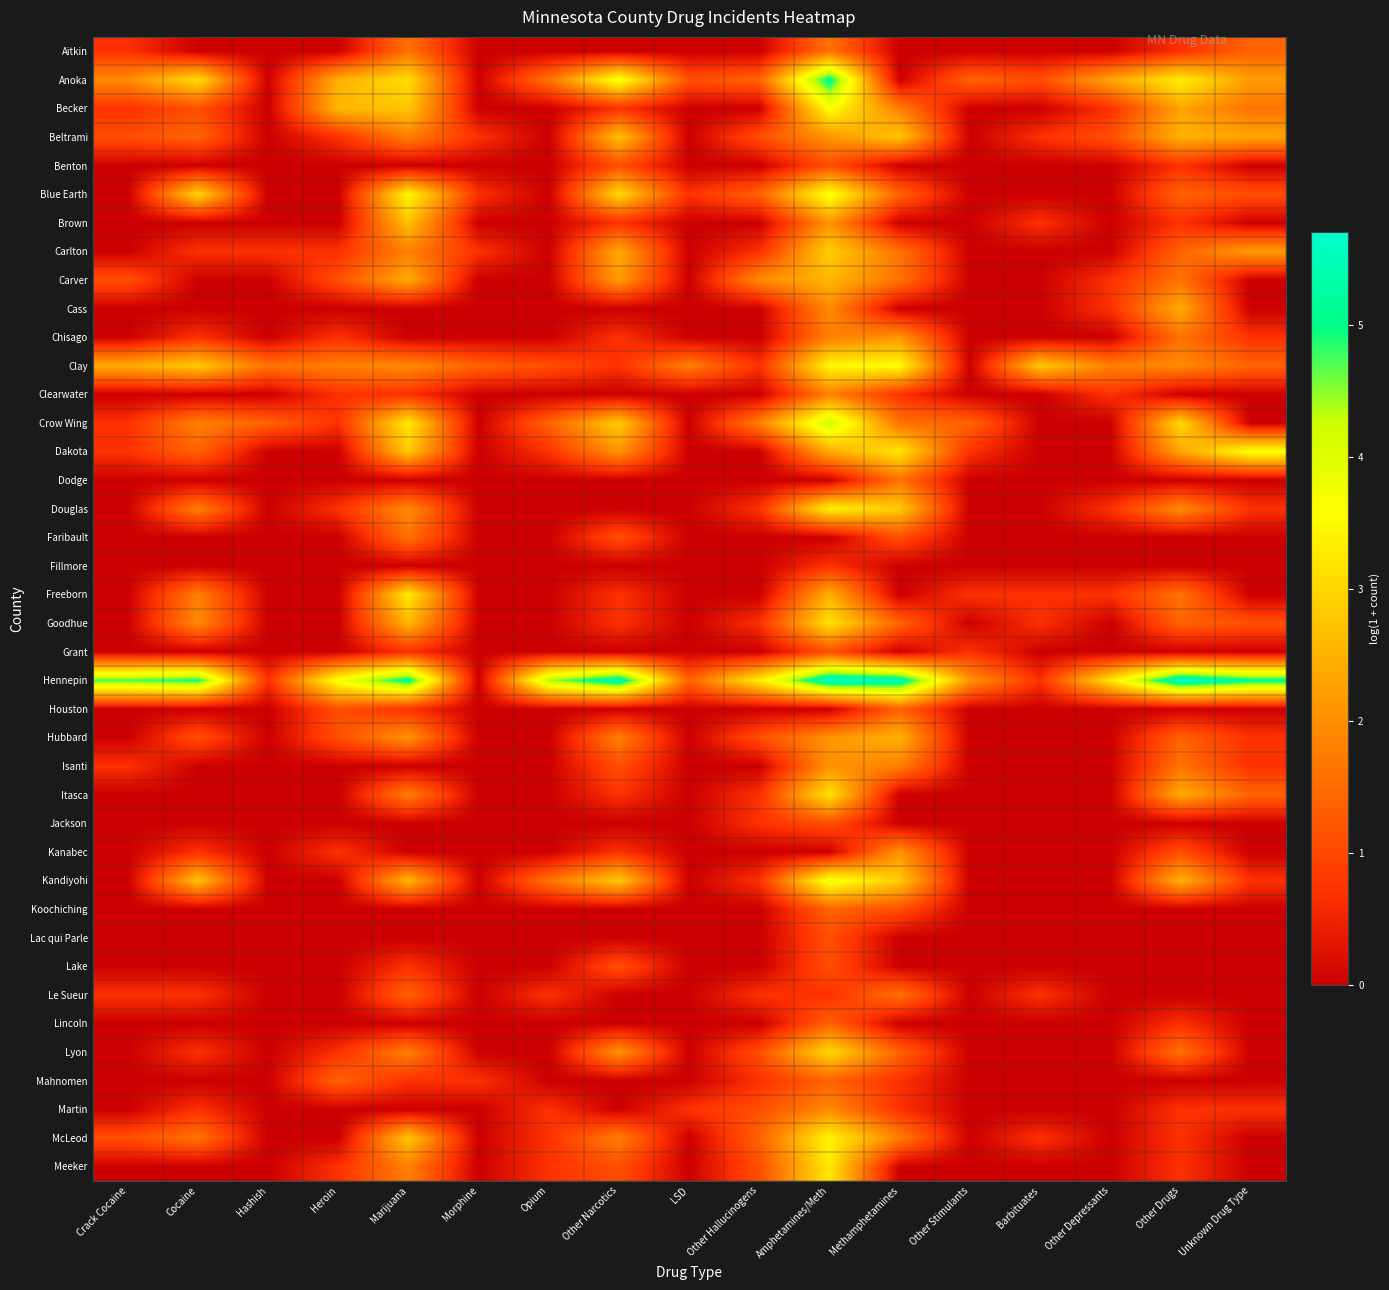

Reading right to left, extract all data points from this chart.

Aitkin: Unknown Drug Type=1.4	Other Drugs=0.7	Other Depressants=0.0	Barbituates=0.0	Other Stimulants=0.0	Methamphetamines=0.0	Amphetamines/Meth=1.6	Other Hallucinogens=0.0	LSD=0.0	Other Narcotics=0.0	Opium=0.0	Morphine=0.0	Marijuana=1.6	Heroin=0.0	Hashish=0.0	Cocaine=0.0	Crack Cocaine=0.7
Anoka: Unknown Drug Type=2.2	Other Drugs=3.3	Other Depressants=2.3	Barbituates=1.1	Other Stimulants=1.4	Methamphetamines=0.0	Amphetamines/Meth=5.2	Other Hallucinogens=1.4	LSD=1.1	Other Narcotics=3.7	Opium=1.6	Morphine=0.0	Marijuana=3.1	Heroin=2.5	Hashish=0.0	Cocaine=3.1	Crack Cocaine=1.9
Becker: Unknown Drug Type=1.6	Other Drugs=2.3	Other Depressants=0.7	Barbituates=0.0	Other Stimulants=0.0	Methamphetamines=1.8	Amphetamines/Meth=3.6	Other Hallucinogens=0.0	LSD=0.0	Other Narcotics=0.7	Opium=0.0	Morphine=0.0	Marijuana=2.8	Heroin=2.6	Hashish=0.0	Cocaine=1.1	Crack Cocaine=0.7
Beltrami: Unknown Drug Type=2.3	Other Drugs=2.5	Other Depressants=1.1	Barbituates=0.7	Other Stimulants=0.0	Methamphetamines=2.8	Amphetamines/Meth=2.1	Other Hallucinogens=1.1	LSD=0.0	Other Narcotics=2.7	Opium=0.0	Morphine=0.7	Marijuana=1.8	Heroin=0.7	Hashish=0.0	Cocaine=1.4	Crack Cocaine=1.1
Benton: Unknown Drug Type=0.0	Other Drugs=0.7	Other Depressants=0.0	Barbituates=0.0	Other Stimulants=0.0	Methamphetamines=0.0	Amphetamines/Meth=1.1	Other Hallucinogens=0.0	LSD=0.0	Other Narcotics=1.1	Opium=0.0	Morphine=0.0	Marijuana=0.0	Heroin=0.0	Hashish=0.0	Cocaine=0.0	Crack Cocaine=0.0
Blue Earth: Unknown Drug Type=1.1	Other Drugs=1.4	Other Depressants=0.0	Barbituates=0.0	Other Stimulants=0.0	Methamphetamines=1.4	Amphetamines/Meth=3.7	Other Hallucinogens=1.4	LSD=0.7	Other Narcotics=3.0	Opium=0.0	Morphine=0.7	Marijuana=3.5	Heroin=0.0	Hashish=0.0	Cocaine=3.0	Crack Cocaine=0.0
Brown: Unknown Drug Type=0.0	Other Drugs=0.7	Other Depressants=0.0	Barbituates=0.7	Other Stimulants=0.0	Methamphetamines=0.0	Amphetamines/Meth=2.1	Other Hallucinogens=0.0	LSD=0.0	Other Narcotics=0.7	Opium=0.0	Morphine=0.0	Marijuana=2.7	Heroin=0.0	Hashish=0.0	Cocaine=0.0	Crack Cocaine=0.0
Carlton: Unknown Drug Type=2.2	Other Drugs=1.4	Other Depressants=0.0	Barbituates=0.0	Other Stimulants=0.0	Methamphetamines=1.6	Amphetamines/Meth=2.9	Other Hallucinogens=0.7	LSD=0.0	Other Narcotics=2.4	Opium=0.0	Morphine=0.7	Marijuana=1.8	Heroin=0.7	Hashish=0.7	Cocaine=0.7	Crack Cocaine=0.0
Carver: Unknown Drug Type=0.0	Other Drugs=1.6	Other Depressants=0.7	Barbituates=0.0	Other Stimulants=0.0	Methamphetamines=1.6	Amphetamines/Meth=2.6	Other Hallucinogens=1.9	LSD=0.0	Other Narcotics=2.2	Opium=0.0	Morphine=0.0	Marijuana=2.4	Heroin=1.1	Hashish=0.0	Cocaine=0.0	Crack Cocaine=1.1
Cass: Unknown Drug Type=0.0	Other Drugs=2.4	Other Depressants=0.7	Barbituates=0.0	Other Stimulants=0.0	Methamphetamines=0.0	Amphetamines/Meth=1.9	Other Hallucinogens=0.0	LSD=0.0	Other Narcotics=0.0	Opium=0.0	Morphine=0.0	Marijuana=0.0	Heroin=0.0	Hashish=0.0	Cocaine=0.0	Crack Cocaine=0.0
Chisago: Unknown Drug Type=0.7	Other Drugs=1.6	Other Depressants=0.0	Barbituates=0.0	Other Stimulants=0.0	Methamphetamines=2.1	Amphetamines/Meth=1.8	Other Hallucinogens=0.0	LSD=0.0	Other Narcotics=0.7	Opium=0.0	Morphine=0.0	Marijuana=0.0	Heroin=0.7	Hashish=0.0	Cocaine=0.7	Crack Cocaine=0.0
Clay: Unknown Drug Type=1.4	Other Drugs=1.9	Other Depressants=1.8	Barbituates=2.8	Other Stimulants=0.0	Methamphetamines=3.6	Amphetamines/Meth=3.5	Other Hallucinogens=0.7	LSD=1.8	Other Narcotics=0.7	Opium=1.1	Morphine=1.4	Marijuana=1.9	Heroin=1.8	Hashish=1.6	Cocaine=2.8	Crack Cocaine=2.4
Clearwater: Unknown Drug Type=0.0	Other Drugs=0.0	Other Depressants=0.7	Barbituates=0.0	Other Stimulants=0.0	Methamphetamines=0.7	Amphetamines/Meth=1.8	Other Hallucinogens=0.0	LSD=0.0	Other Narcotics=0.0	Opium=0.0	Morphine=0.0	Marijuana=0.7	Heroin=0.7	Hashish=0.0	Cocaine=0.0	Crack Cocaine=0.0
Crow Wing: Unknown Drug Type=0.0	Other Drugs=3.0	Other Depressants=0.0	Barbituates=0.0	Other Stimulants=1.4	Methamphetamines=1.6	Amphetamines/Meth=4.3	Other Hallucinogens=1.8	LSD=0.0	Other Narcotics=2.8	Opium=1.4	Morphine=0.0	Marijuana=3.3	Heroin=0.7	Hashish=1.4	Cocaine=1.8	Crack Cocaine=0.7
Dakota: Unknown Drug Type=3.6	Other Drugs=2.3	Other Depressants=0.0	Barbituates=0.0	Other Stimulants=0.7	Methamphetamines=3.2	Amphetamines/Meth=2.4	Other Hallucinogens=0.0	LSD=0.0	Other Narcotics=2.1	Opium=0.7	Morphine=0.0	Marijuana=2.8	Heroin=0.0	Hashish=0.0	Cocaine=1.4	Crack Cocaine=0.7
Dodge: Unknown Drug Type=0.0	Other Drugs=0.0	Other Depressants=0.0	Barbituates=0.0	Other Stimulants=0.0	Methamphetamines=1.6	Amphetamines/Meth=0.0	Other Hallucinogens=0.0	LSD=0.0	Other Narcotics=0.0	Opium=0.0	Morphine=0.0	Marijuana=0.0	Heroin=0.0	Hashish=0.0	Cocaine=0.0	Crack Cocaine=0.0
Douglas: Unknown Drug Type=0.7	Other Drugs=1.9	Other Depressants=0.7	Barbituates=0.0	Other Stimulants=0.0	Methamphetamines=2.8	Amphetamines/Meth=3.4	Other Hallucinogens=0.7	LSD=0.0	Other Narcotics=0.0	Opium=0.0	Morphine=0.0	Marijuana=1.9	Heroin=0.7	Hashish=0.0	Cocaine=1.8	Crack Cocaine=0.0
Faribault: Unknown Drug Type=0.0	Other Drugs=0.0	Other Depressants=0.0	Barbituates=0.0	Other Stimulants=0.0	Methamphetamines=1.1	Amphetamines/Meth=0.0	Other Hallucinogens=0.0	LSD=0.0	Other Narcotics=1.1	Opium=0.0	Morphine=0.0	Marijuana=1.6	Heroin=0.0	Hashish=0.0	Cocaine=0.0	Crack Cocaine=0.0
Fillmore: Unknown Drug Type=0.0	Other Drugs=0.0	Other Depressants=0.0	Barbituates=0.0	Other Stimulants=0.0	Methamphetamines=0.0	Amphetamines/Meth=0.7	Other Hallucinogens=0.0	LSD=0.0	Other Narcotics=0.0	Opium=0.0	Morphine=0.0	Marijuana=0.0	Heroin=0.0	Hashish=0.0	Cocaine=0.0	Crack Cocaine=0.0
Freeborn: Unknown Drug Type=0.0	Other Drugs=1.6	Other Depressants=0.7	Barbituates=0.7	Other Stimulants=0.7	Methamphetamines=0.0	Amphetamines/Meth=2.5	Other Hallucinogens=0.0	LSD=0.0	Other Narcotics=0.7	Opium=0.0	Morphine=0.0	Marijuana=3.3	Heroin=0.0	Hashish=0.0	Cocaine=1.8	Crack Cocaine=0.0
Goodhue: Unknown Drug Type=1.1	Other Drugs=1.4	Other Depressants=0.0	Barbituates=0.7	Other Stimulants=0.0	Methamphetamines=1.4	Amphetamines/Meth=3.2	Other Hallucinogens=0.7	LSD=0.0	Other Narcotics=0.7	Opium=0.0	Morphine=0.0	Marijuana=2.6	Heroin=0.0	Hashish=0.0	Cocaine=1.9	Crack Cocaine=0.0
Grant: Unknown Drug Type=0.0	Other Drugs=0.0	Other Depressants=0.0	Barbituates=0.0	Other Stimulants=0.7	Methamphetamines=0.0	Amphetamines/Meth=1.1	Other Hallucinogens=0.0	LSD=0.0	Other Narcotics=0.0	Opium=0.0	Morphine=0.0	Marijuana=0.7	Heroin=0.0	Hashish=0.0	Cocaine=0.0	Crack Cocaine=0.0
Hennepin: Unknown Drug Type=5.1	Other Drugs=5.7	Other Depressants=3.2	Barbituates=0.7	Other Stimulants=2.1	Methamphetamines=5.5	Amphetamines/Meth=5.7	Other Hallucinogens=3.3	LSD=1.4	Other Narcotics=5.5	Opium=4.4	Morphine=0.0	Marijuana=5.2	Heroin=3.7	Hashish=0.7	Cocaine=5.0	Crack Cocaine=4.7
Houston: Unknown Drug Type=0.0	Other Drugs=0.0	Other Depressants=0.0	Barbituates=0.0	Other Stimulants=0.0	Methamphetamines=1.4	Amphetamines/Meth=0.0	Other Hallucinogens=0.0	LSD=0.0	Other Narcotics=0.0	Opium=0.0	Morphine=0.0	Marijuana=0.7	Heroin=1.1	Hashish=0.0	Cocaine=0.0	Crack Cocaine=0.0
Hubbard: Unknown Drug Type=0.7	Other Drugs=1.4	Other Depressants=0.0	Barbituates=0.0	Other Stimulants=0.0	Methamphetamines=2.5	Amphetamines/Meth=2.1	Other Hallucinogens=1.1	LSD=0.0	Other Narcotics=1.8	Opium=0.0	Morphine=0.0	Marijuana=2.1	Heroin=1.1	Hashish=0.0	Cocaine=1.1	Crack Cocaine=0.0
Isanti: Unknown Drug Type=0.7	Other Drugs=1.6	Other Depressants=0.0	Barbituates=0.0	Other Stimulants=0.0	Methamphetamines=1.8	Amphetamines/Meth=2.1	Other Hallucinogens=0.0	LSD=0.0	Other Narcotics=1.1	Opium=0.0	Morphine=0.0	Marijuana=0.0	Heroin=0.0	Hashish=0.0	Cocaine=0.0	Crack Cocaine=0.7
Itasca: Unknown Drug Type=1.4	Other Drugs=2.4	Other Depressants=0.0	Barbituates=0.0	Other Stimulants=0.0	Methamphetamines=0.0	Amphetamines/Meth=3.2	Other Hallucinogens=0.7	LSD=0.0	Other Narcotics=0.7	Opium=0.0	Morphine=0.0	Marijuana=1.8	Heroin=0.0	Hashish=0.0	Cocaine=0.0	Crack Cocaine=0.0
Jackson: Unknown Drug Type=0.0	Other Drugs=0.0	Other Depressants=0.0	Barbituates=0.0	Other Stimulants=0.0	Methamphetamines=0.0	Amphetamines/Meth=1.1	Other Hallucinogens=0.7	LSD=0.0	Other Narcotics=0.0	Opium=0.0	Morphine=0.0	Marijuana=0.0	Heroin=0.0	Hashish=0.0	Cocaine=0.0	Crack Cocaine=0.0
Kanabec: Unknown Drug Type=0.0	Other Drugs=1.1	Other Depressants=0.0	Barbituates=0.0	Other Stimulants=0.0	Methamphetamines=2.1	Amphetamines/Meth=0.0	Other Hallucinogens=0.0	LSD=0.0	Other Narcotics=0.7	Opium=0.0	Morphine=0.0	Marijuana=0.0	Heroin=0.7	Hashish=0.0	Cocaine=0.7	Crack Cocaine=0.0
Kandiyohi: Unknown Drug Type=0.7	Other Drugs=2.5	Other Depressants=0.0	Barbituates=0.0	Other Stimulants=0.0	Methamphetamines=2.8	Amphetamines/Meth=3.8	Other Hallucinogens=0.7	LSD=0.0	Other Narcotics=2.8	Opium=1.6	Morphine=0.0	Marijuana=2.6	Heroin=0.0	Hashish=0.0	Cocaine=2.7	Crack Cocaine=0.0
Koochiching: Unknown Drug Type=0.0	Other Drugs=0.0	Other Depressants=0.0	Barbituates=0.0	Other Stimulants=0.0	Methamphetamines=1.1	Amphetamines/Meth=1.4	Other Hallucinogens=0.0	LSD=0.0	Other Narcotics=0.0	Opium=0.0	Morphine=0.0	Marijuana=0.0	Heroin=0.0	Hashish=0.0	Cocaine=0.0	Crack Cocaine=0.0
Lac qui Parle: Unknown Drug Type=0.0	Other Drugs=0.0	Other Depressants=0.0	Barbituates=0.0	Other Stimulants=0.0	Methamphetamines=0.0	Amphetamines/Meth=1.1	Other Hallucinogens=0.0	LSD=0.0	Other Narcotics=0.0	Opium=0.0	Morphine=0.0	Marijuana=0.0	Heroin=0.0	Hashish=0.0	Cocaine=0.0	Crack Cocaine=0.0
Lake: Unknown Drug Type=0.0	Other Drugs=0.0	Other Depressants=0.0	Barbituates=0.0	Other Stimulants=0.0	Methamphetamines=0.0	Amphetamines/Meth=1.1	Other Hallucinogens=0.0	LSD=0.0	Other Narcotics=1.1	Opium=0.0	Morphine=0.0	Marijuana=0.7	Heroin=0.0	Hashish=0.0	Cocaine=0.0	Crack Cocaine=0.0
Le Sueur: Unknown Drug Type=0.0	Other Drugs=0.0	Other Depressants=0.0	Barbituates=0.7	Other Stimulants=0.0	Methamphetamines=1.6	Amphetamines/Meth=0.7	Other Hallucinogens=0.7	LSD=0.0	Other Narcotics=0.0	Opium=0.7	Morphine=0.0	Marijuana=1.4	Heroin=0.0	Hashish=0.0	Cocaine=0.7	Crack Cocaine=0.7
Lincoln: Unknown Drug Type=0.0	Other Drugs=0.7	Other Depressants=0.0	Barbituates=0.0	Other Stimulants=0.0	Methamphetamines=0.0	Amphetamines/Meth=1.4	Other Hallucinogens=0.0	LSD=0.0	Other Narcotics=0.0	Opium=0.0	Morphine=0.0	Marijuana=0.0	Heroin=0.0	Hashish=0.0	Cocaine=0.0	Crack Cocaine=0.0
Lyon: Unknown Drug Type=0.0	Other Drugs=1.6	Other Depressants=0.0	Barbituates=0.0	Other Stimulants=0.0	Methamphetamines=1.4	Amphetamines/Meth=3.0	Other Hallucinogens=1.1	LSD=0.0	Other Narcotics=2.1	Opium=0.0	Morphine=0.0	Marijuana=1.8	Heroin=0.7	Hashish=0.0	Cocaine=0.7	Crack Cocaine=0.0
Mahnomen: Unknown Drug Type=0.0	Other Drugs=0.0	Other Depressants=0.0	Barbituates=0.0	Other Stimulants=0.0	Methamphetamines=0.7	Amphetamines/Meth=1.4	Other Hallucinogens=0.7	LSD=0.0	Other Narcotics=0.0	Opium=0.0	Morphine=0.7	Marijuana=0.7	Heroin=1.4	Hashish=0.0	Cocaine=0.0	Crack Cocaine=0.0
Martin: Unknown Drug Type=0.7	Other Drugs=0.7	Other Depressants=0.0	Barbituates=0.0	Other Stimulants=0.0	Methamphetamines=0.7	Amphetamines/Meth=1.9	Other Hallucinogens=1.1	LSD=0.7	Other Narcotics=0.0	Opium=0.7	Morphine=0.0	Marijuana=0.0	Heroin=0.0	Hashish=0.0	Cocaine=0.7	Crack Cocaine=0.0
McLeod: Unknown Drug Type=0.0	Other Drugs=0.7	Other Depressants=0.0	Barbituates=0.7	Other Stimulants=0.0	Methamphetamines=1.8	Amphetamines/Meth=3.4	Other Hallucinogens=1.4	LSD=0.0	Other Narcotics=1.8	Opium=0.7	Morphine=0.0	Marijuana=2.8	Heroin=0.0	Hashish=0.0	Cocaine=1.6	Crack Cocaine=1.1
Meeker: Unknown Drug Type=0.0	Other Drugs=0.7	Other Depressants=0.0	Barbituates=0.0	Other Stimulants=0.0	Methamphetamines=0.0	Amphetamines/Meth=3.3	Other Hallucinogens=1.1	LSD=0.0	Other Narcotics=1.1	Opium=0.7	Morphine=0.0	Marijuana=1.8	Heroin=0.7	Hashish=0.0	Cocaine=0.0	Crack Cocaine=0.0